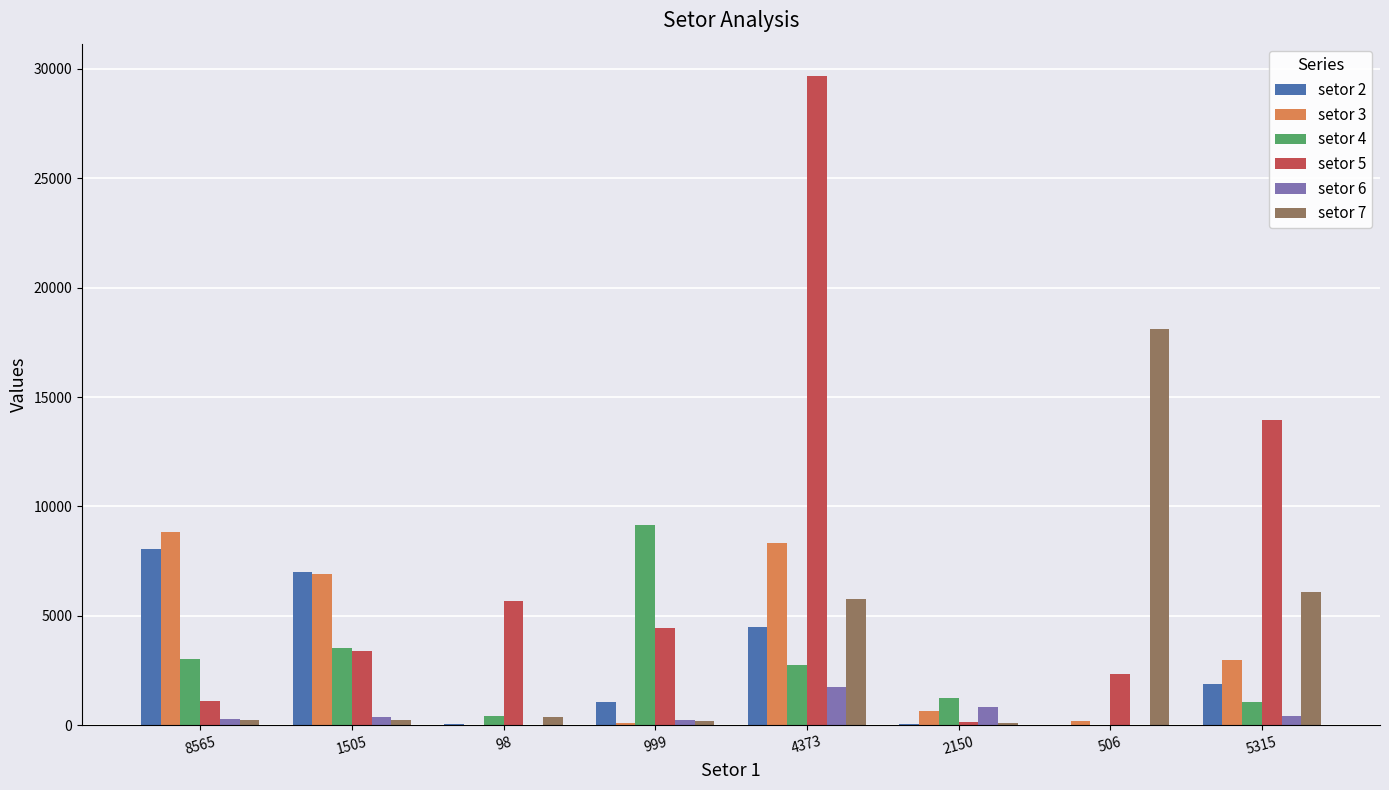

At which label does setor 7 reach its peak?

506